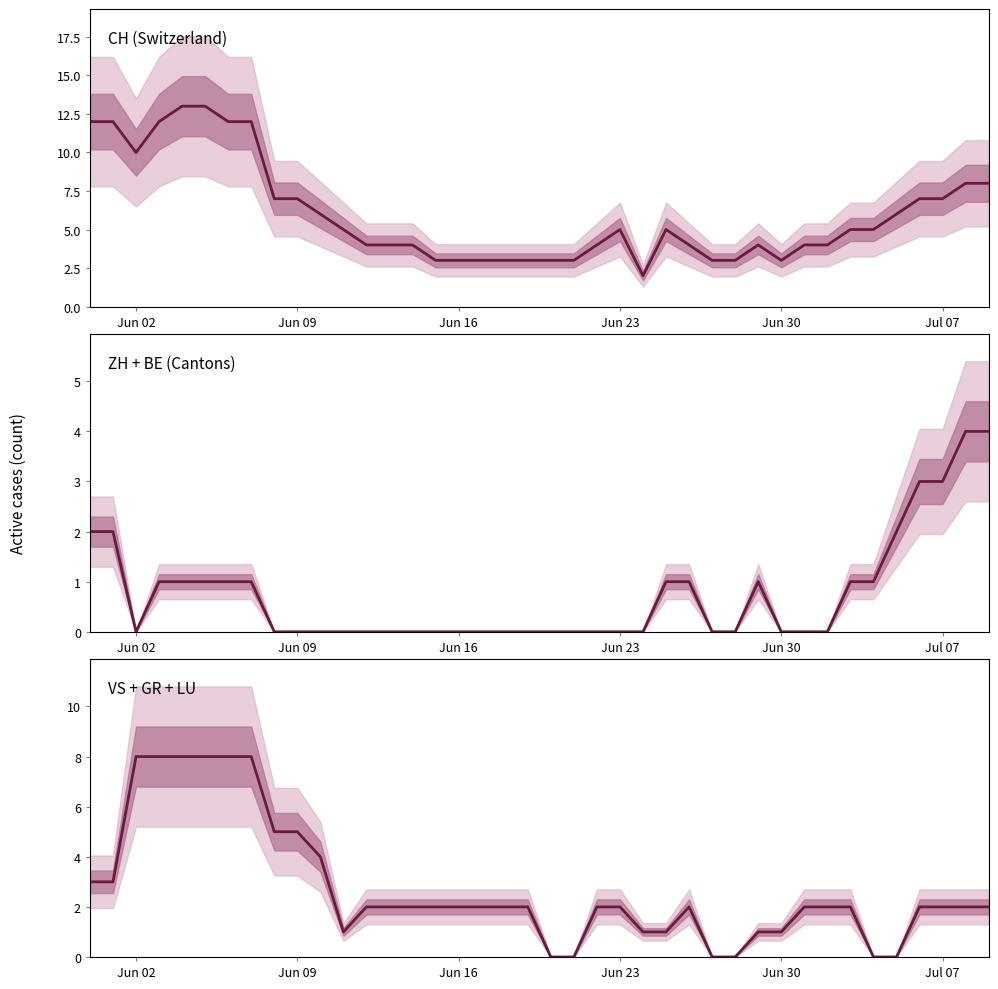

Does the chart display data point markers on the line(s)?

No